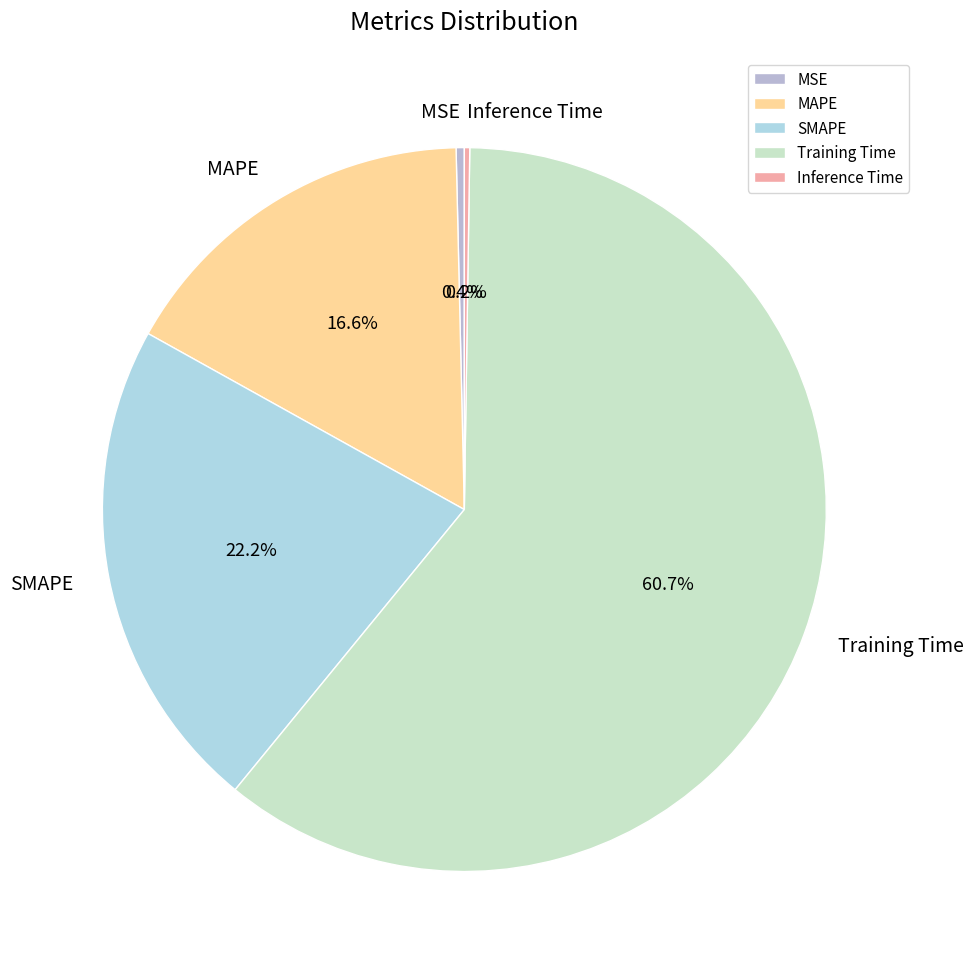

To the nearest percent, what is the difference between the largest and smallest slice percentages?

60%